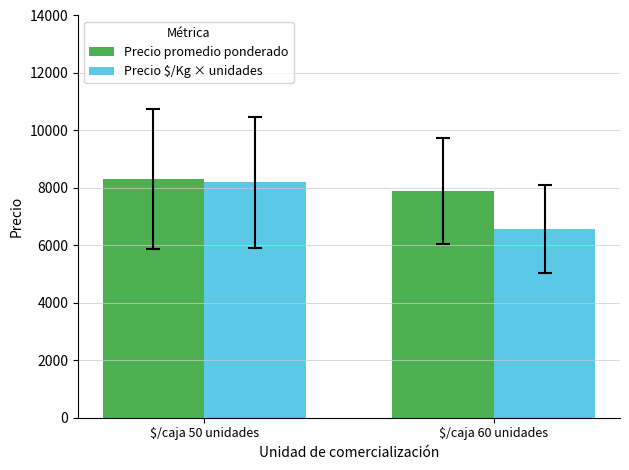

List the series in order of their overall mean, lowest first.

Precio $/Kg × unidades, Precio promedio ponderado